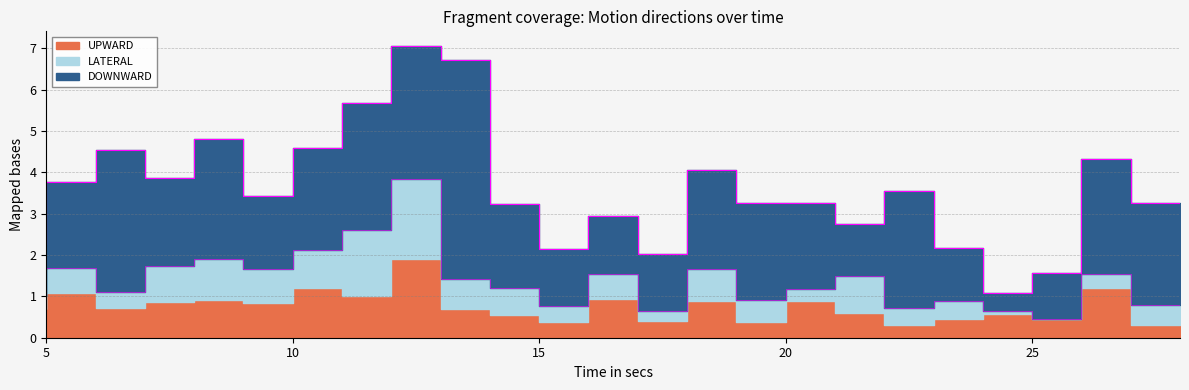

Does the chart display data point markers on the line(s)?

No